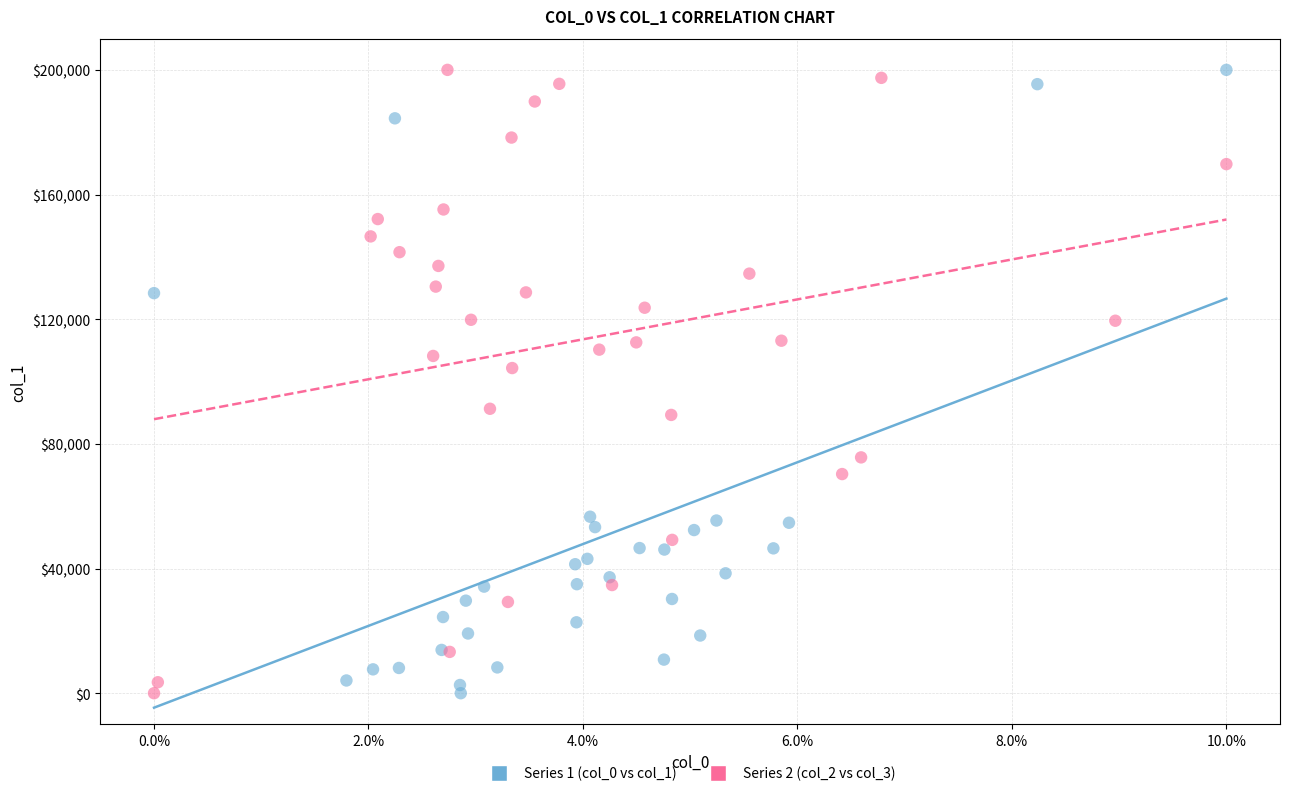

What are all the series names shown in the legend?

Series 1 (col_0 vs col_1), Series 2 (col_2 vs col_3)